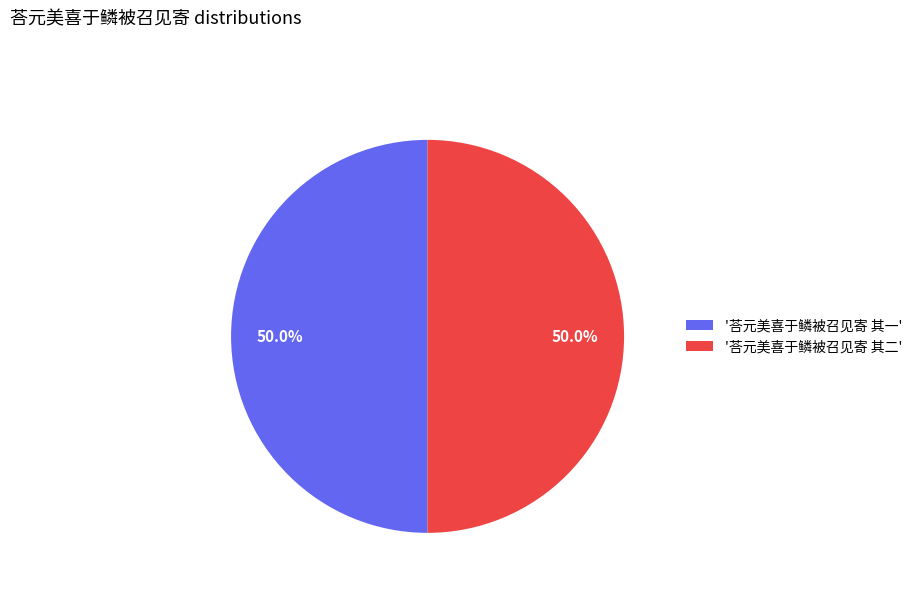

Is the sum of '荅元美喜于鳞被召见寄 其二' and '荅元美喜于鳞被召见寄 其一' greater than half?

Yes